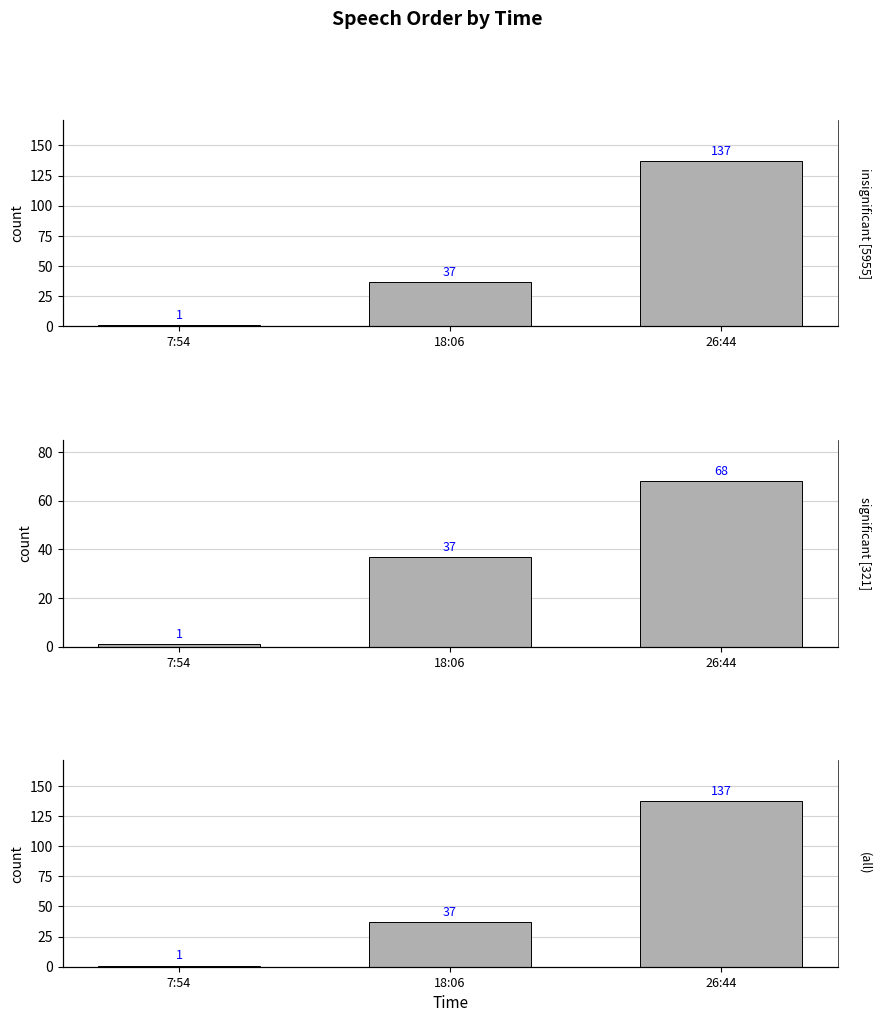

What is the label of the 3rd bar from the left?

26:44